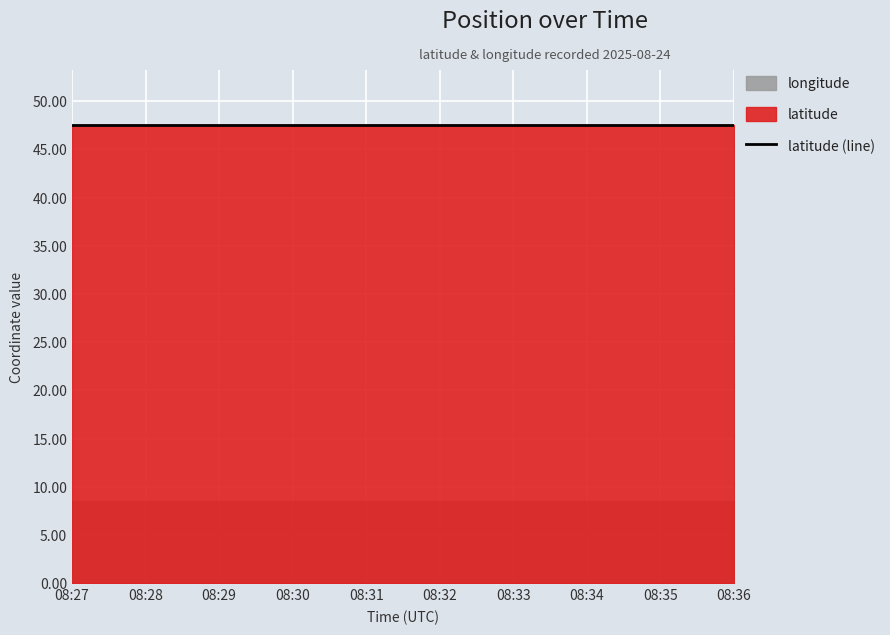

List the series in order of their peak value, highest first.

latitude, longitude